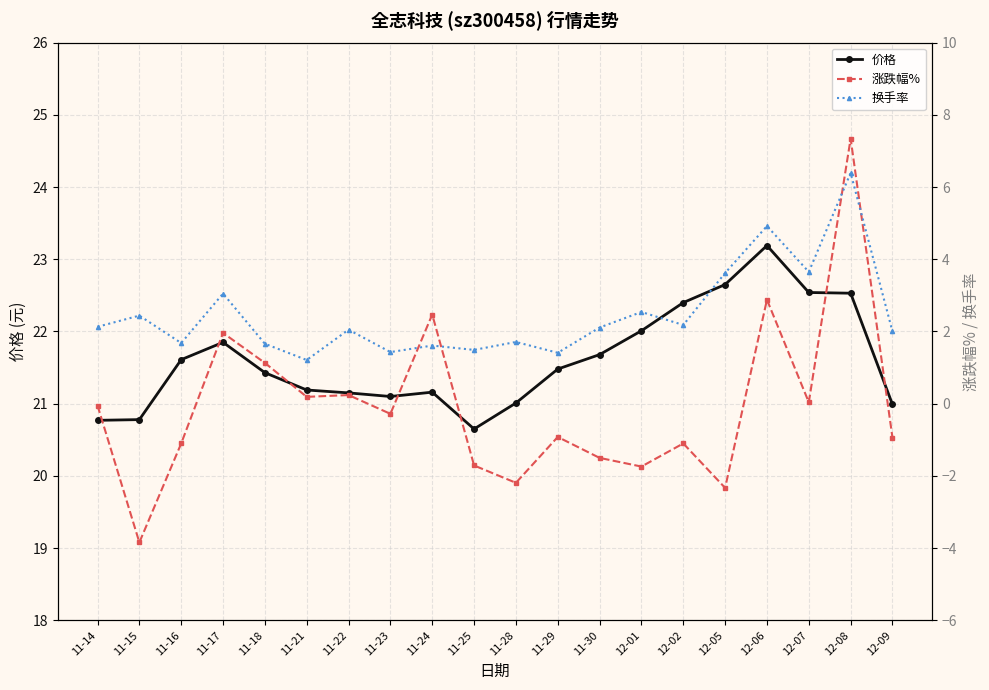

Does the chart display data point markers on the line(s)?

Yes